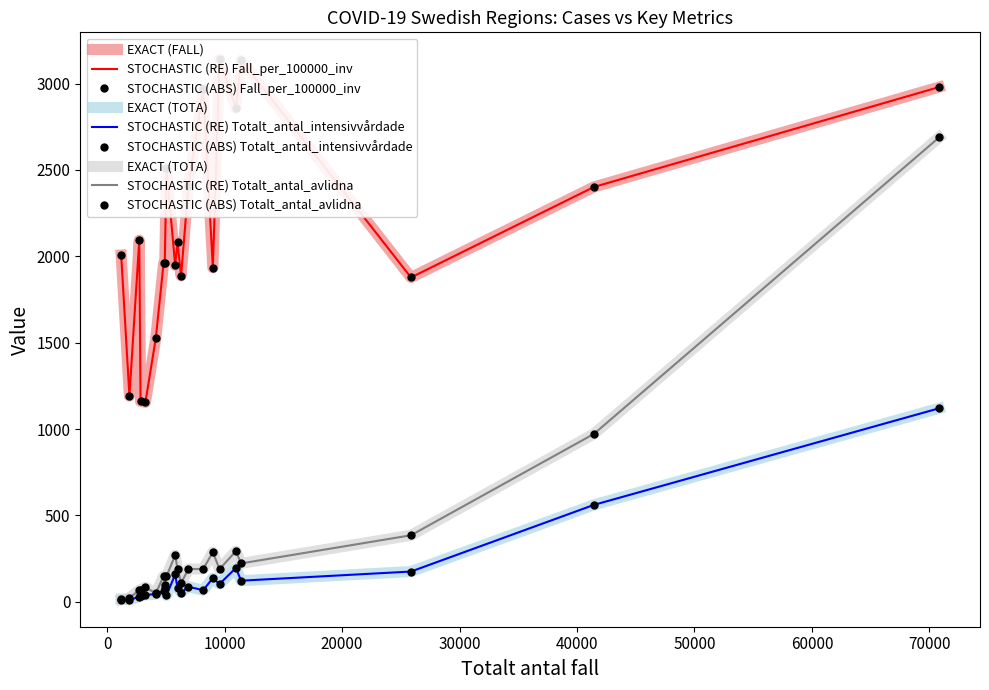

What is the difference between the second highest and second lowest values in the Totalt_antal_avlidna series?

949.0